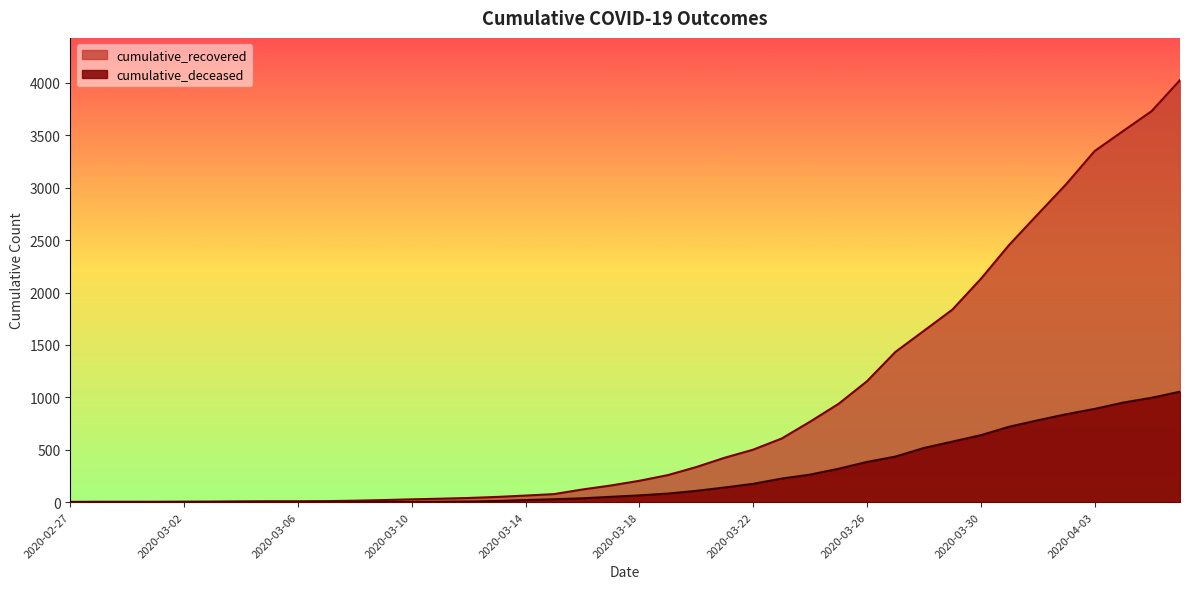

What is the sum of all cumulative_deceased values?

10324